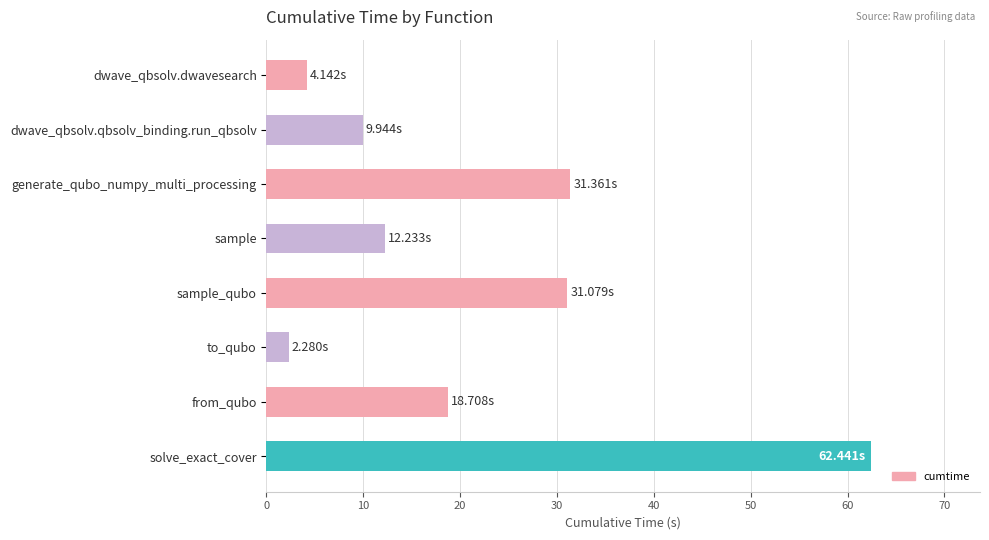

What is the ratio of the value at sample to the value at dwave_qbsolv.dwavesearch?

3.0